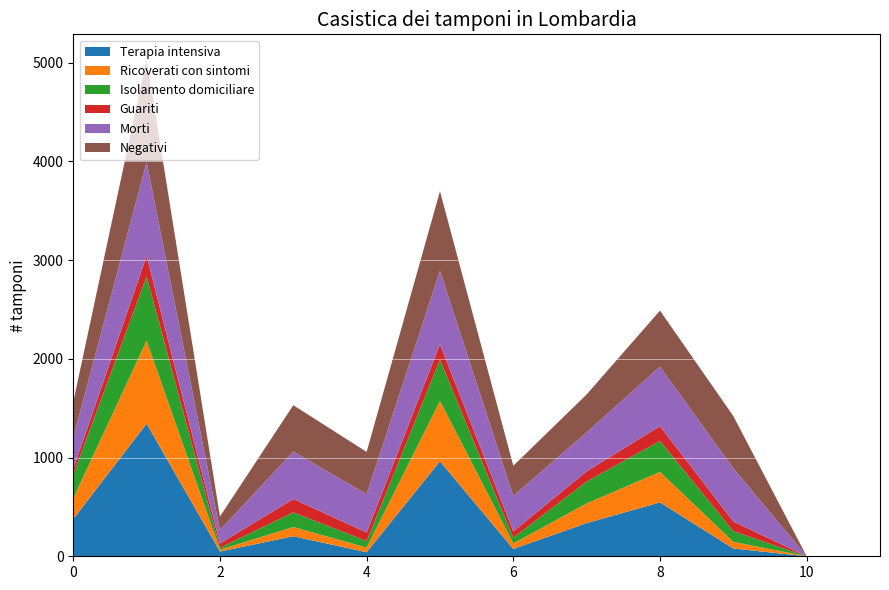

Reading right to left, extract all data points from this chart.

col_2: 0	0	79	546	336	74	962	41	203	48	1343	377
col_3: 0	0	67	308	199	56	611	47	93	18	840	210
col_4: 0	0	108	314	222	58	417	66	149	20	650	241
col_5: 0	0	98	150	103	64	158	87	135	44	209	56
col_7: 0	0	539	602	395	359	742	388	480	135	950	318
col_8: 0	0	529	568	384	306	807	428	470	138	1042	361